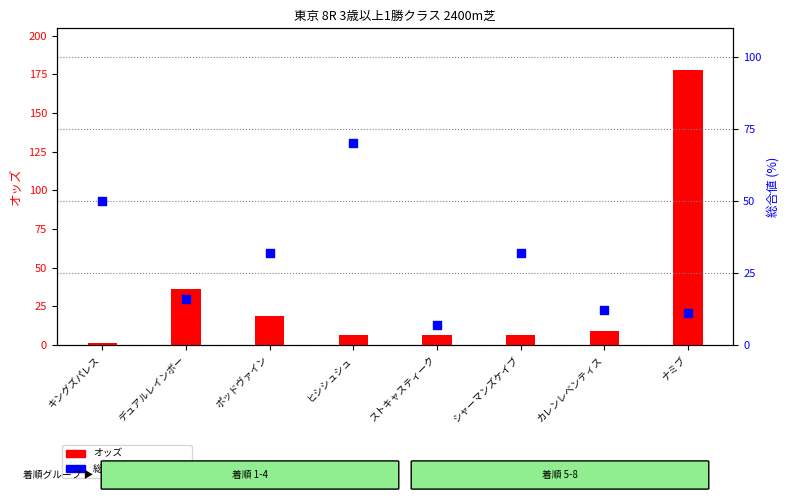

Which series contains the highest Y value?

オッズ